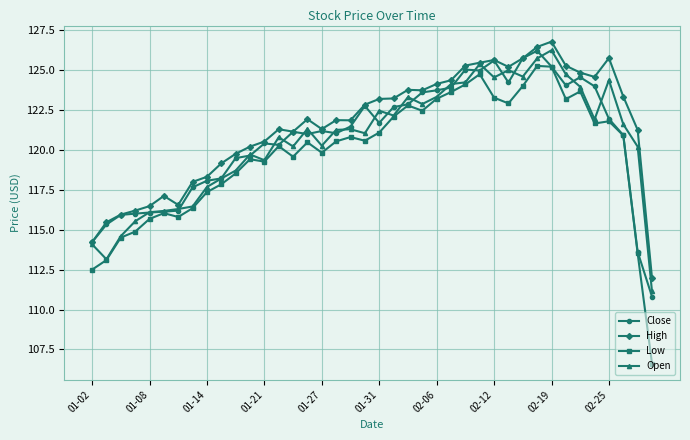

What is the value of the Low point at the 38th from the left?

120.9